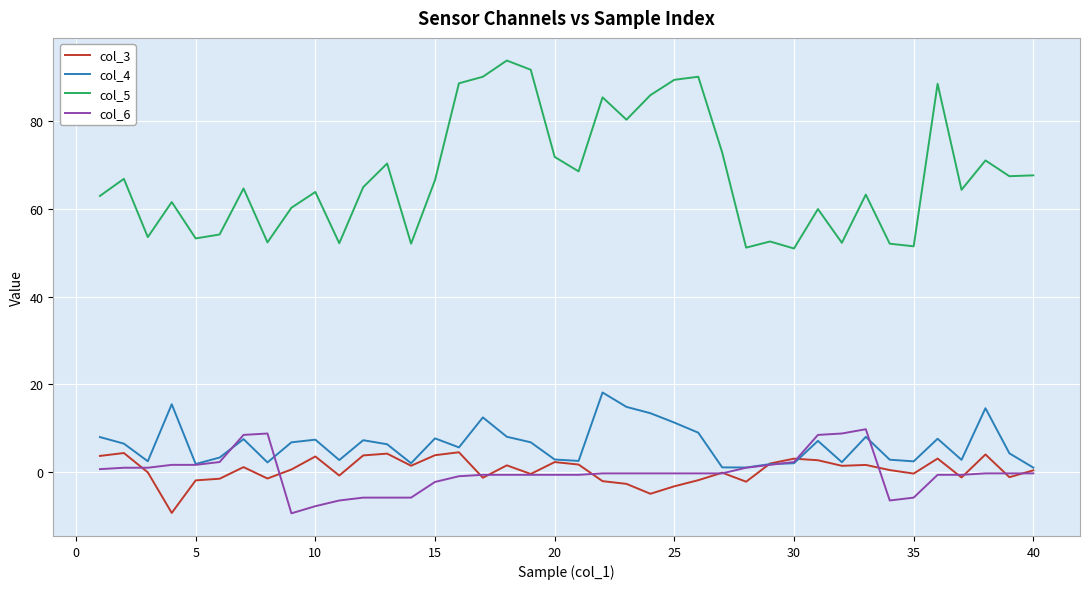

Which series has the largest total across all categories?

col_5